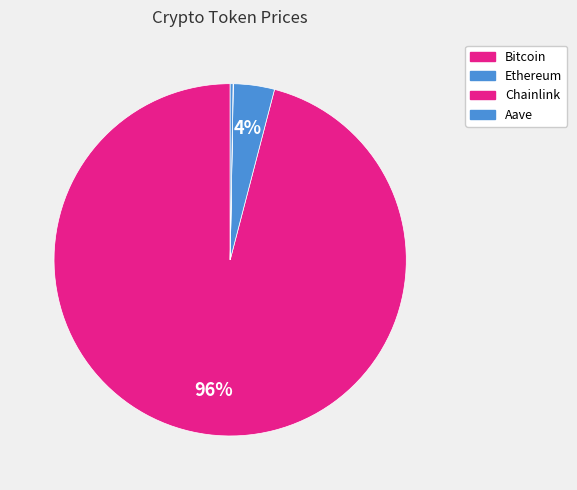

To the nearest percent, what percentage of the pie is Bitcoin?

96%